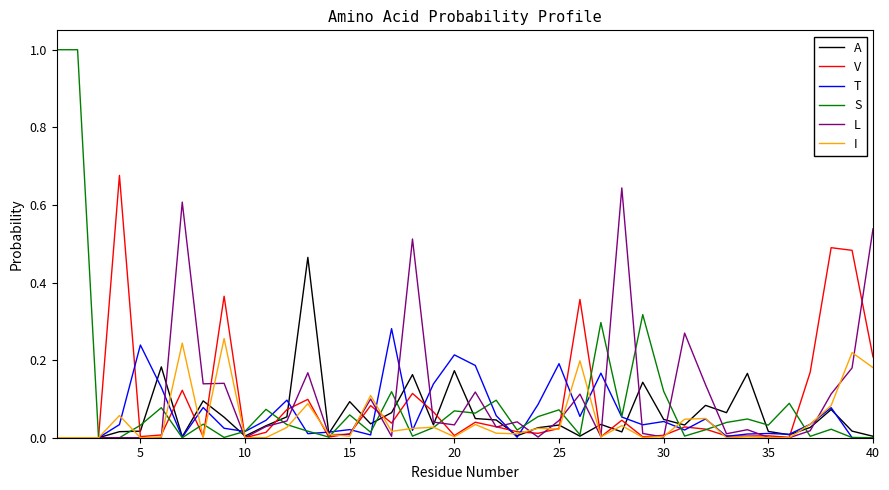

What is the greatest value displayed?

1.0